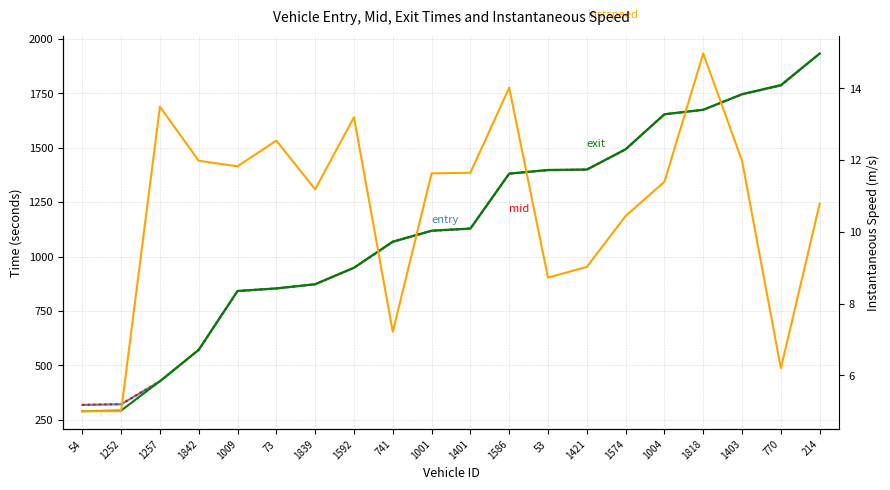

Count the number of categories in the chart.

20